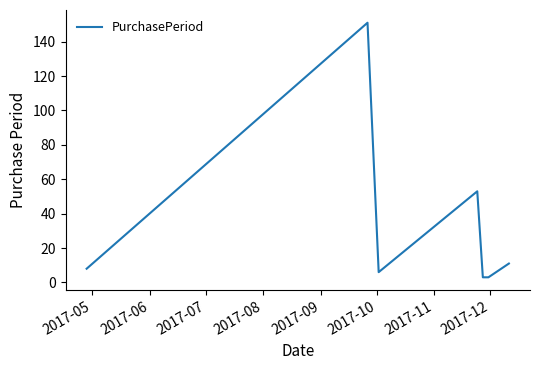

What is the greatest value displayed?

151